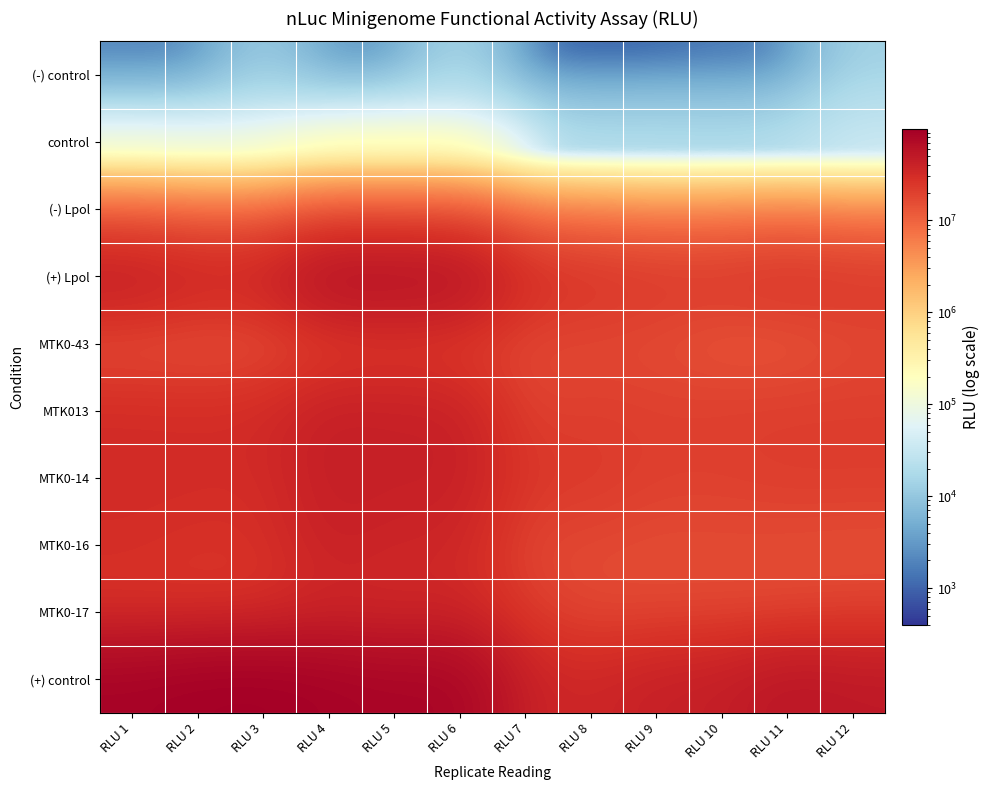

Rank the series at RLU 8 from highest to lowest value.

(+) control, (+) Lpol, MTK0-14, MTK013, MTK0-16, MTK0-43, MTK0-17, (-) Lpol, control, (-) control